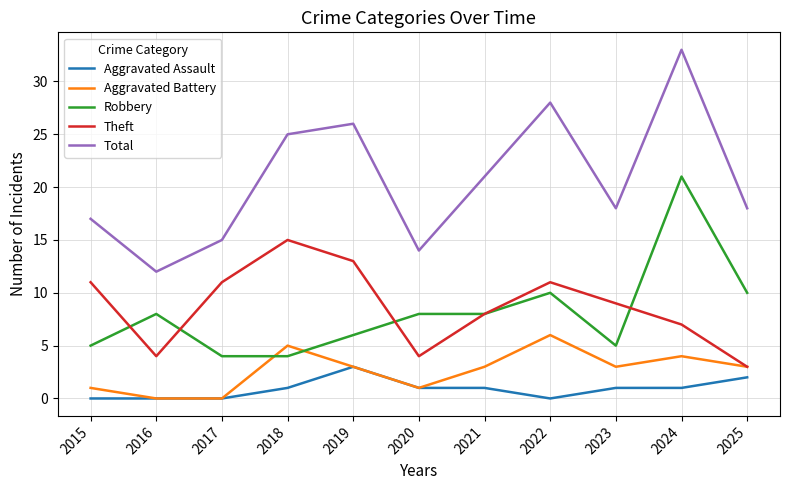

True or false: Robbery has more than 0 points higher than both neighbors.

True